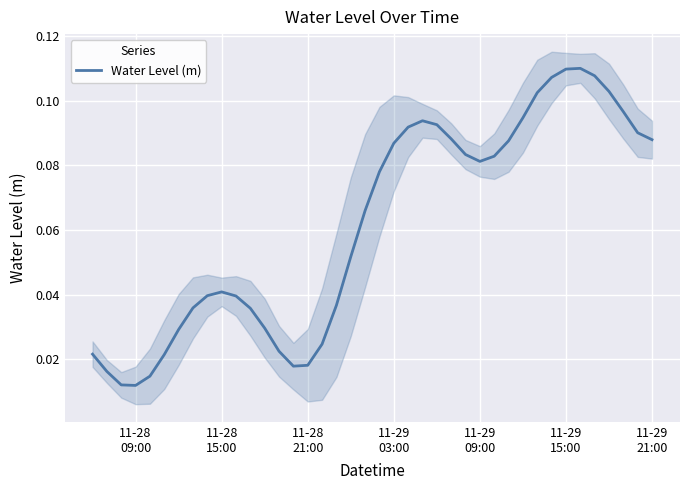

How many lines are shown in the chart?

1